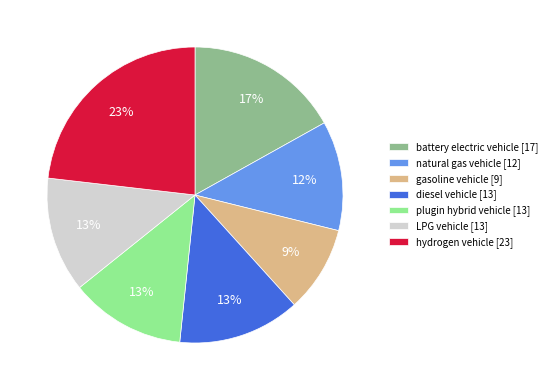

Count the number of slices in the pie.

7